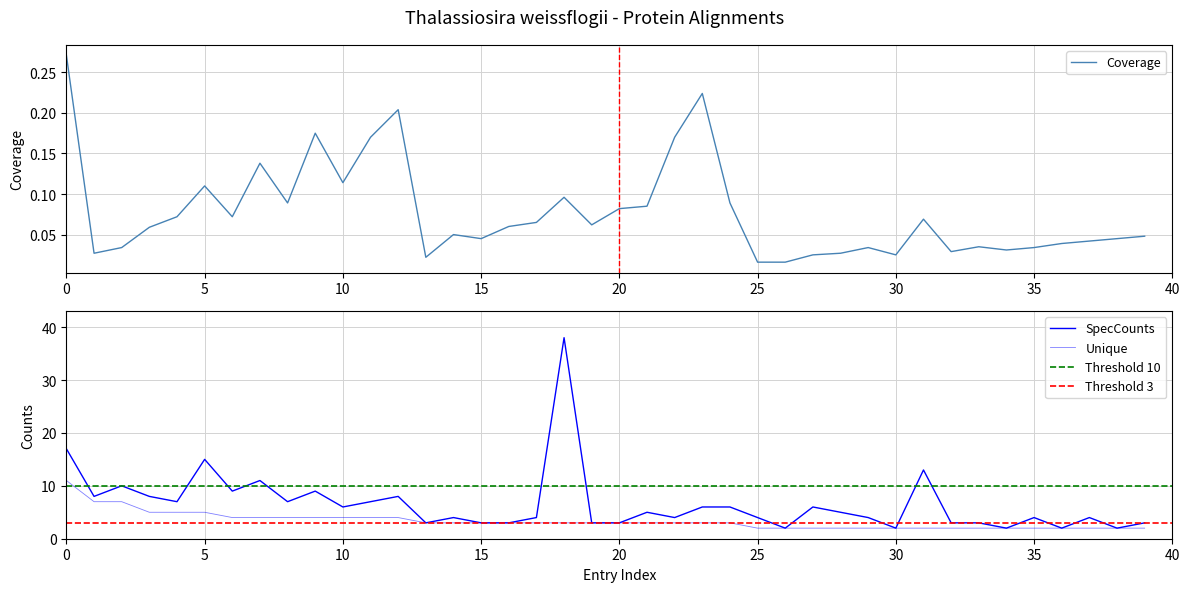

True or false: Unique and SpecCounts cross at least once.

False